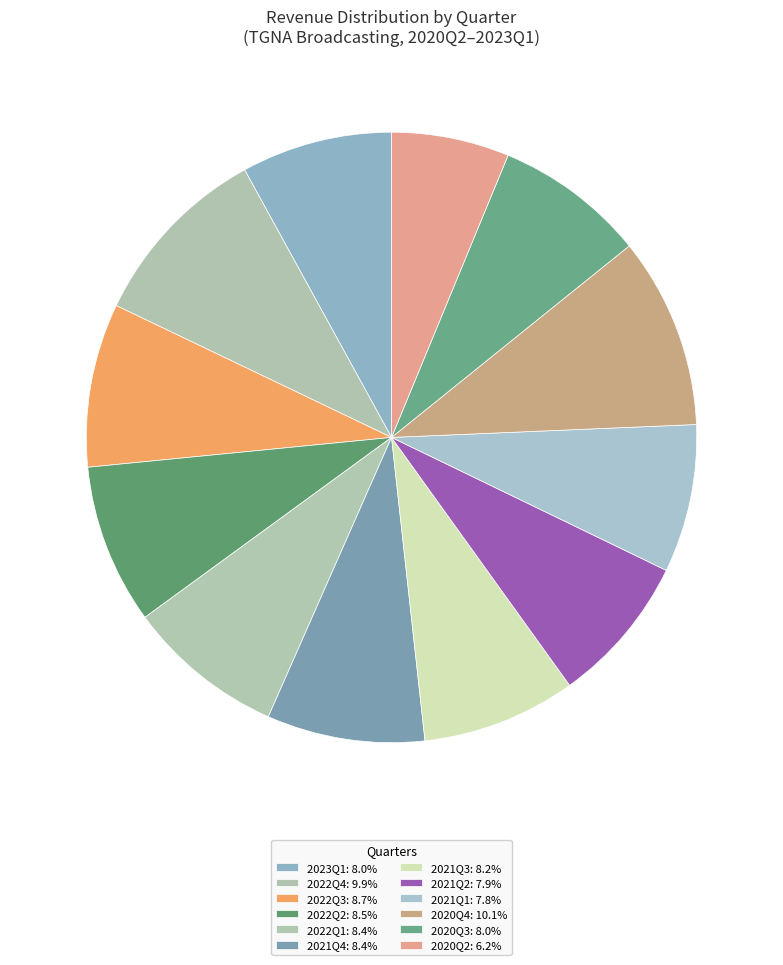

True or false: 2022Q2 accounts for 8% of the total.

True